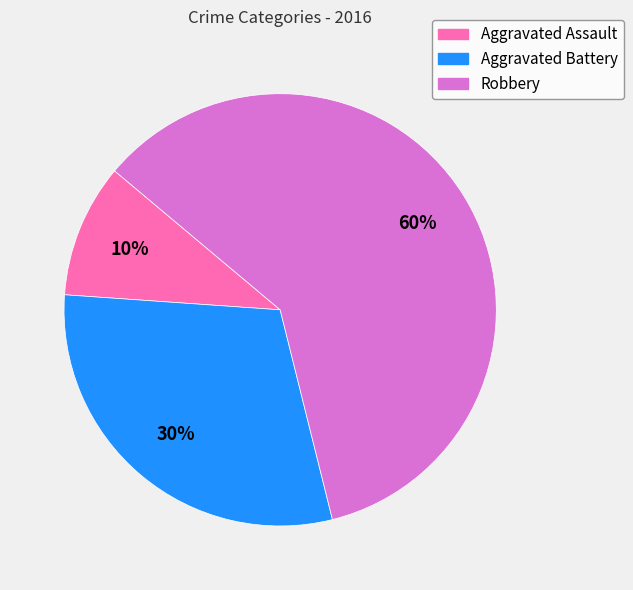

What is the smallest slice in the pie chart?

Aggravated Assault